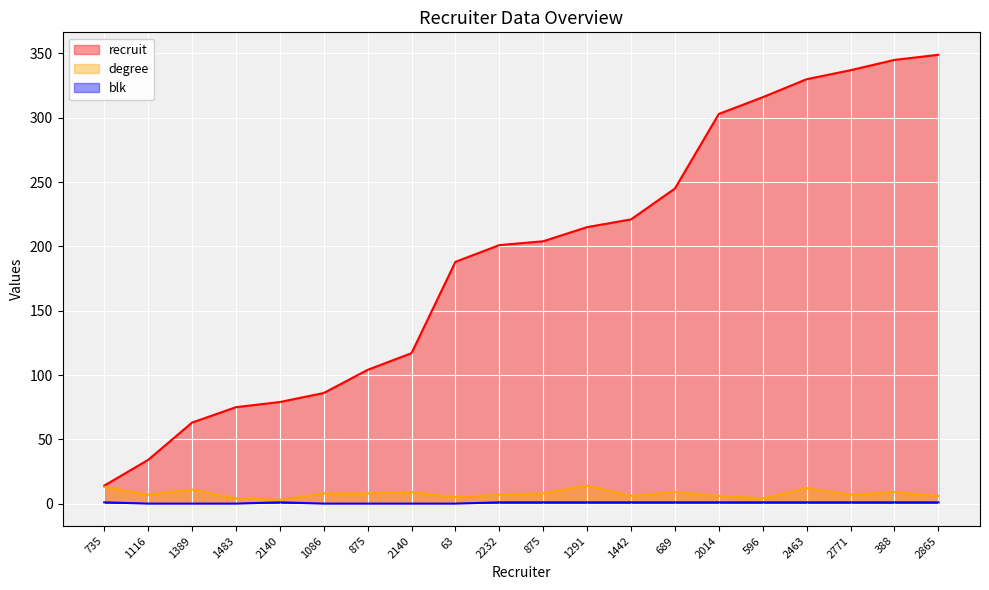

What is the value of the degree_line point at the 2nd from the left?

7